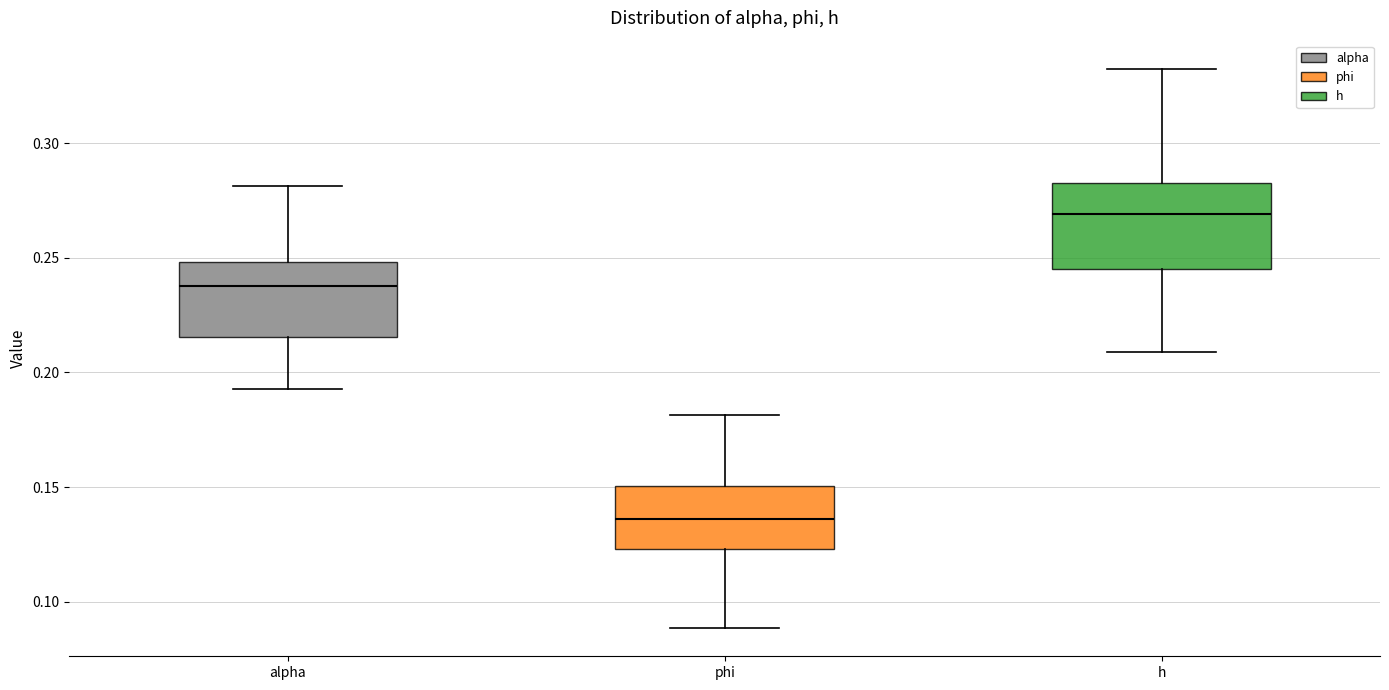

Reading left to right, read every box against the y-axis: the position of its median line, the range the box covers, and the ends of its whiskers. The values are not printed on the chart, so give them approximately, as read against the axis.

alpha: median 0.240, box 0.215 to 0.250, whiskers 0.195 to 0.280
phi: median 0.135, box 0.125 to 0.150, whiskers 0.090 to 0.180
h: median 0.270, box 0.245 to 0.285, whiskers 0.210 to 0.330